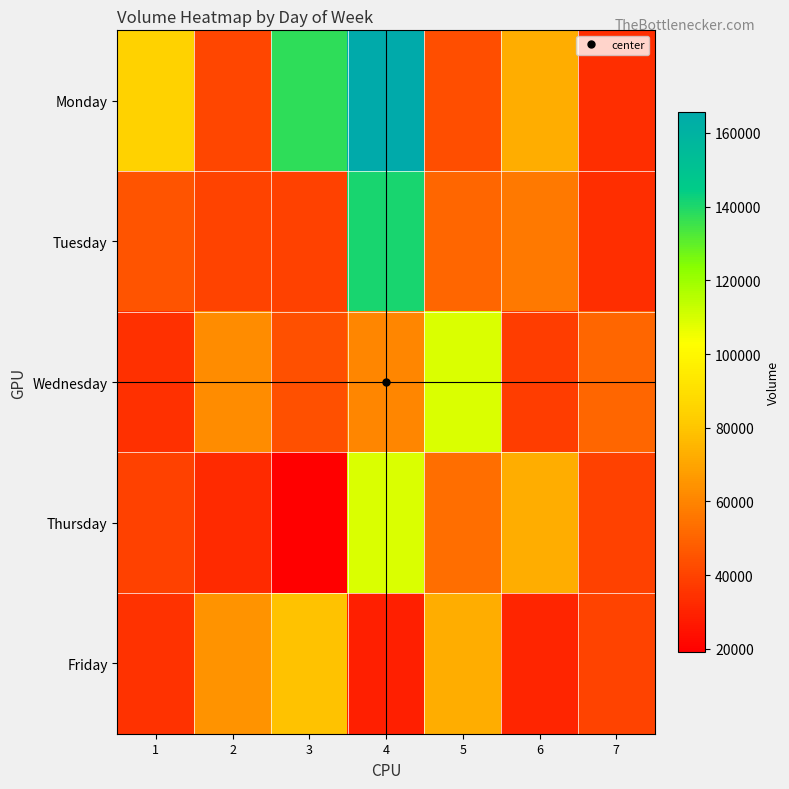

Reading left to right, transcribe all the data shown in this chart.

Monday: 1=84877	2=40933	3=137445	4=165752	5=43299	6=72692	7=33730
Tuesday: 1=44932	2=39696	3=39676	4=140566	5=50976	6=56633	7=33419
Wednesday: 1=34433	2=62435	3=44186	4=60423	5=109515	6=38467	7=50976
Thursday: 1=39217	2=32460	3=19060	4=109370	5=53117	6=72370	7=39361
Friday: 1=34825	2=64856	3=78888	4=29063	5=72370	6=30886	7=39746